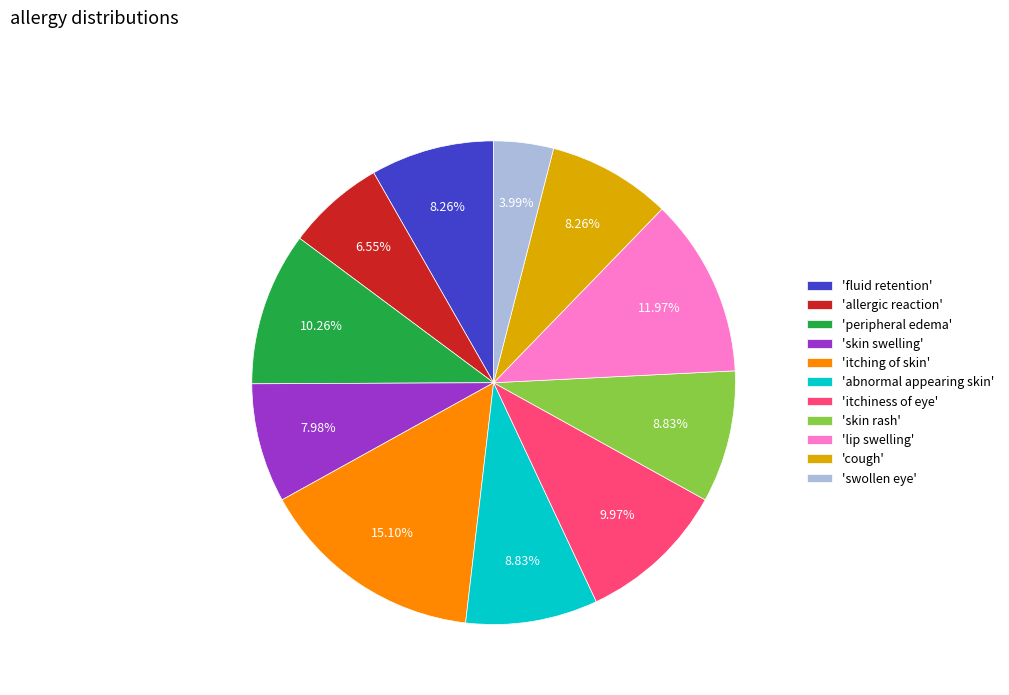

Does any single category account for the majority?

No